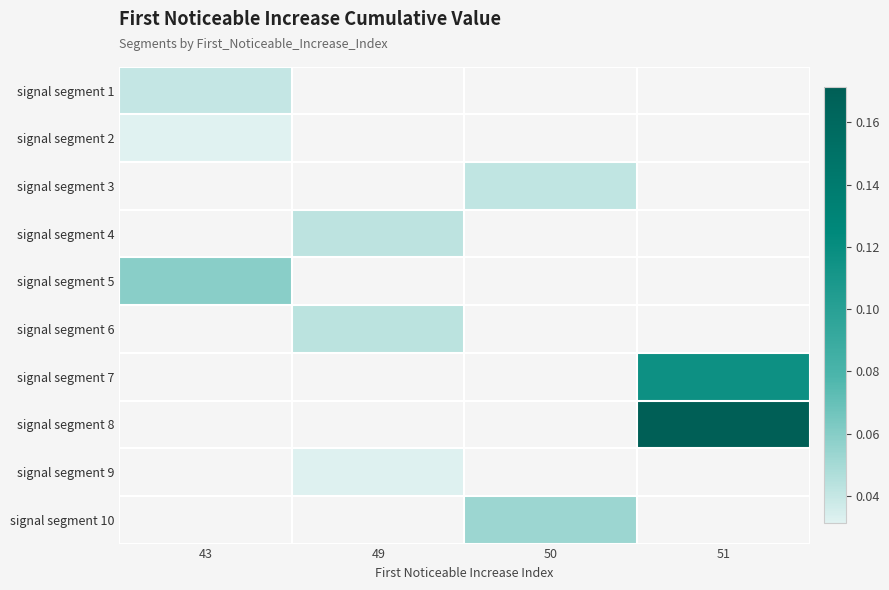

How many data points in signal segment 10 are above 0?

1